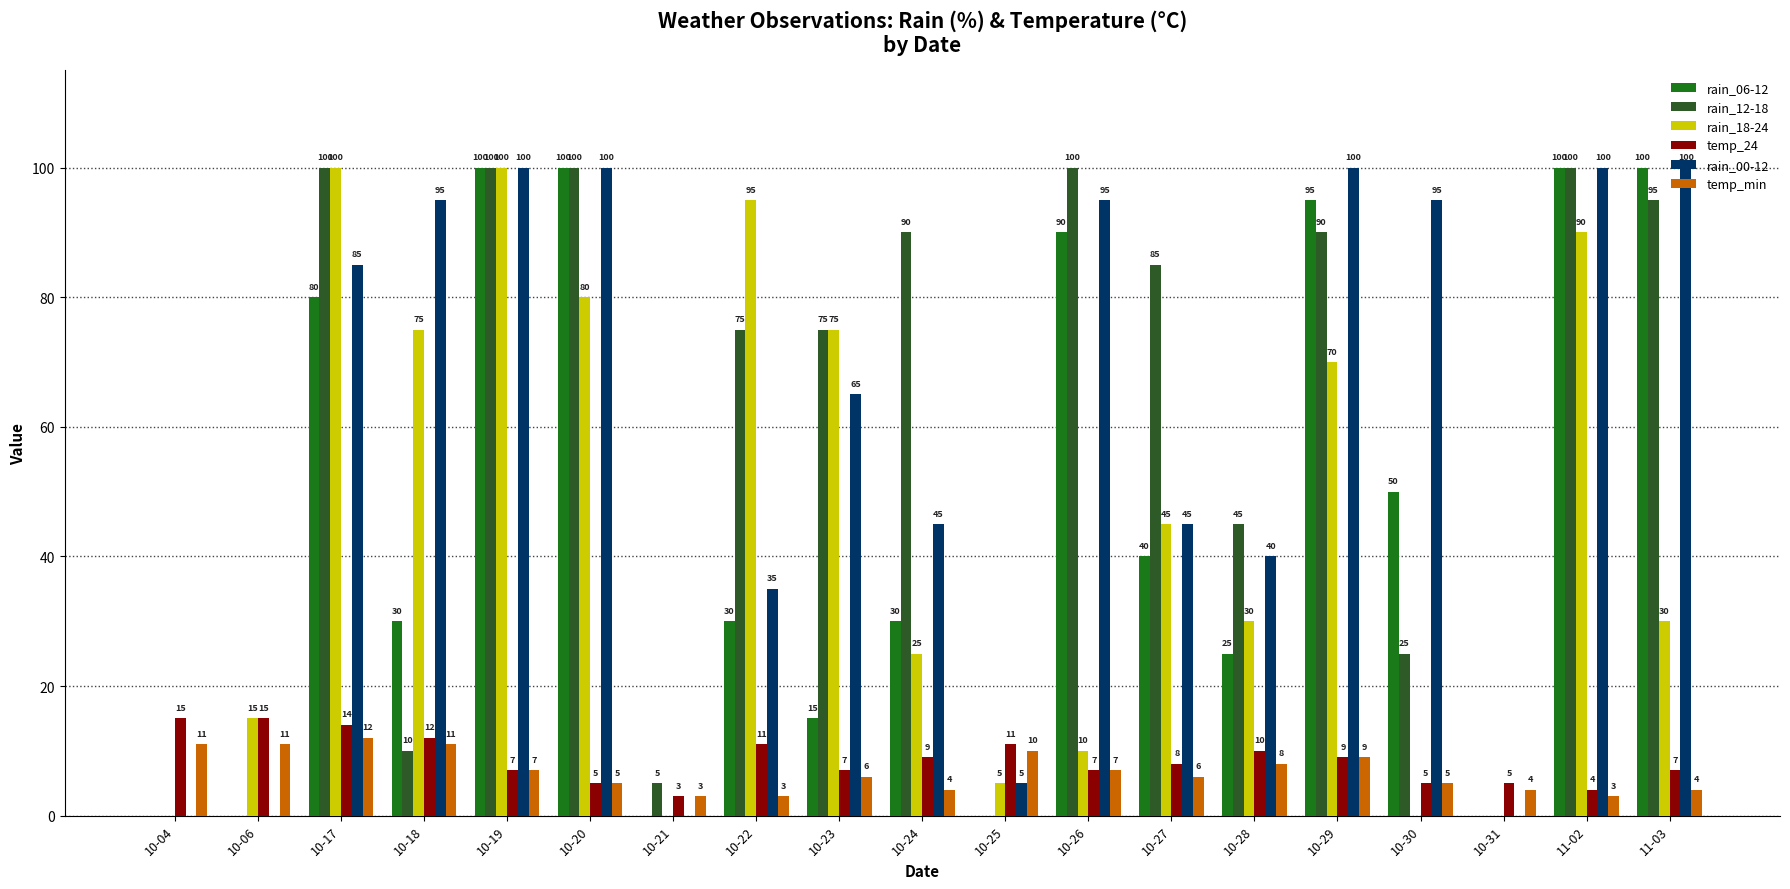

The rain_18-24 series shows 19 at 10-28. True or false?

False